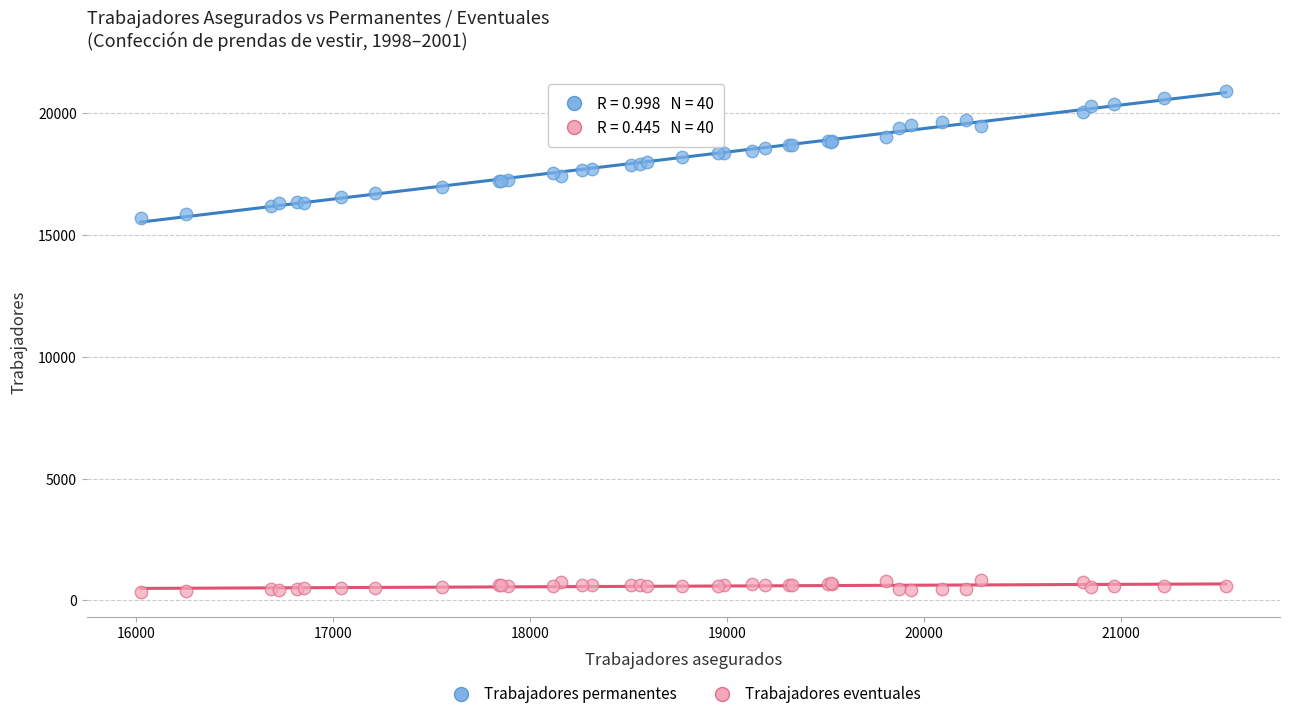

Which series reaches the maximum Y coordinate?

Trabajadores permanentes